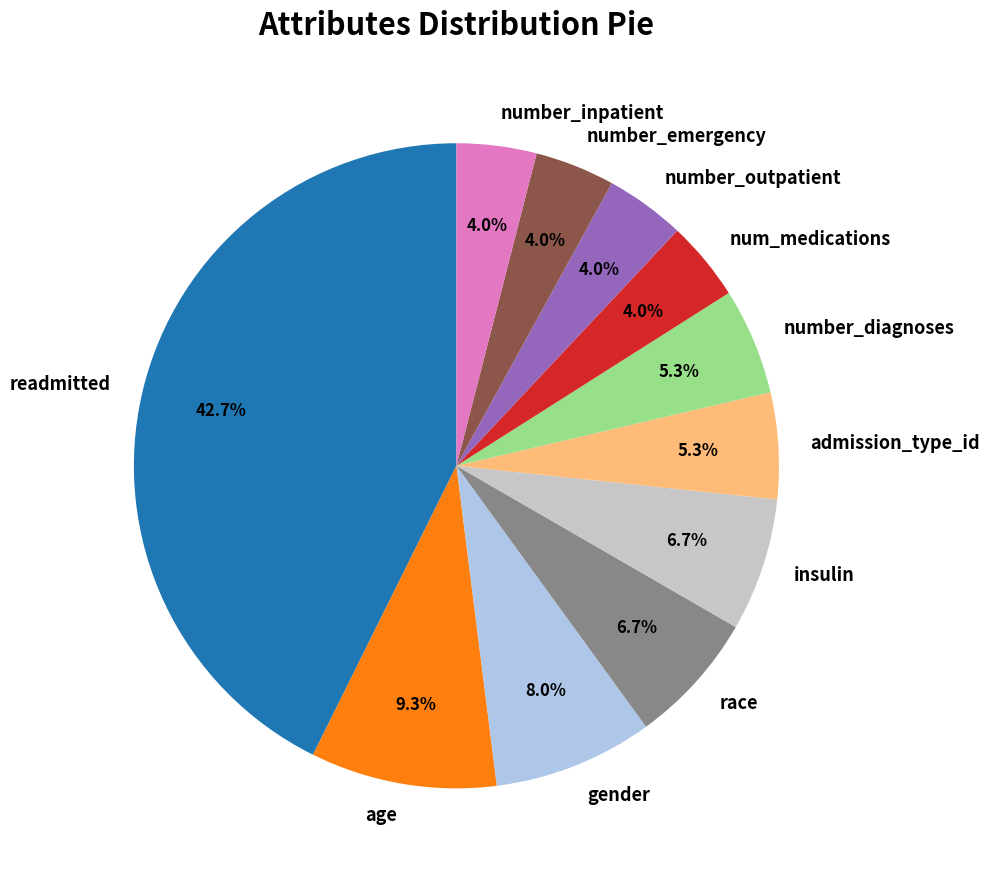

What is the largest slice in the pie chart?

readmitted